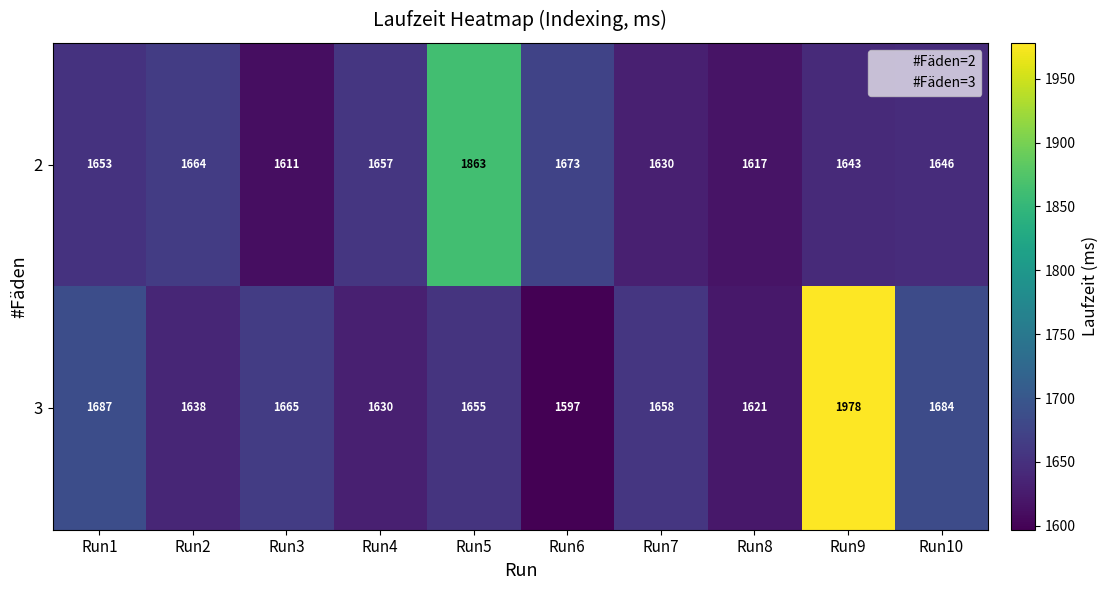

At which category is the sum across all series the highest?

Run9